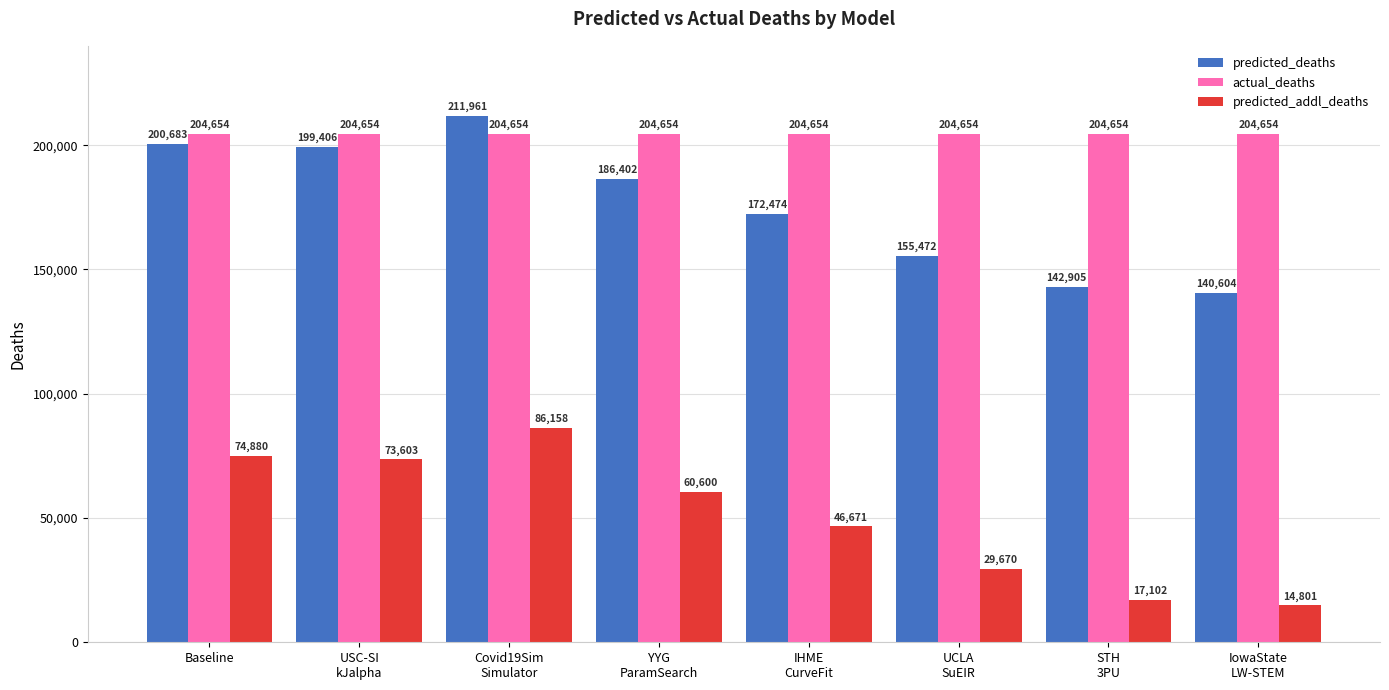

How many categories are shown in the chart?

8